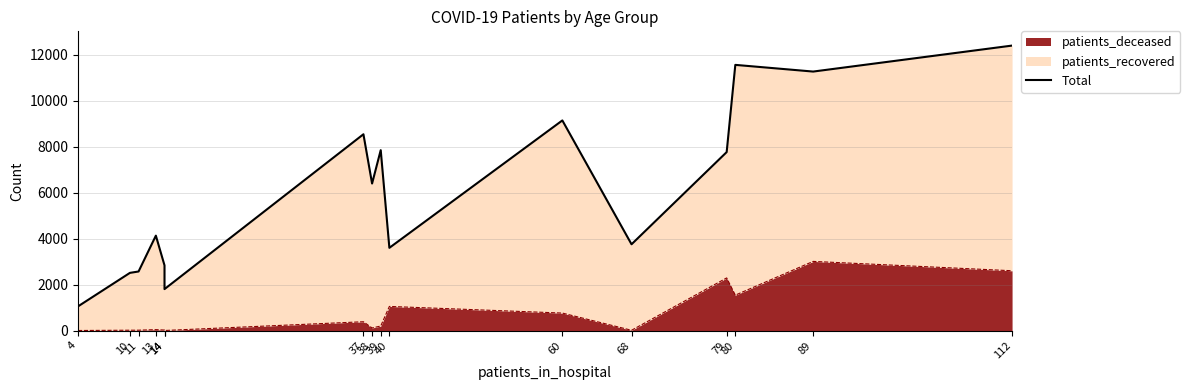

What is the sum of the values at 89 and 112?

23656